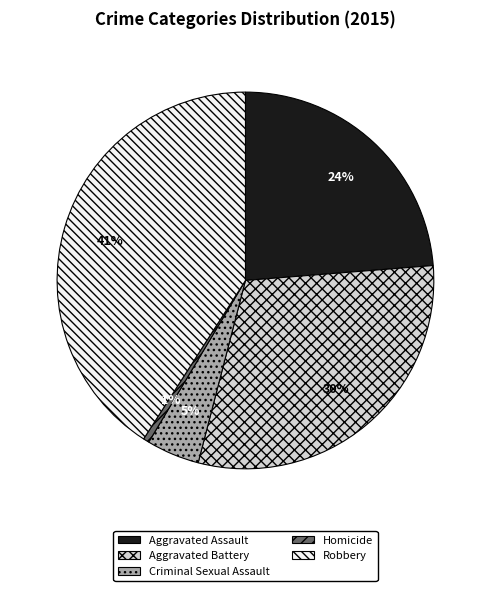

Is the sum of Aggravated Assault and Homicide greater than half?

No